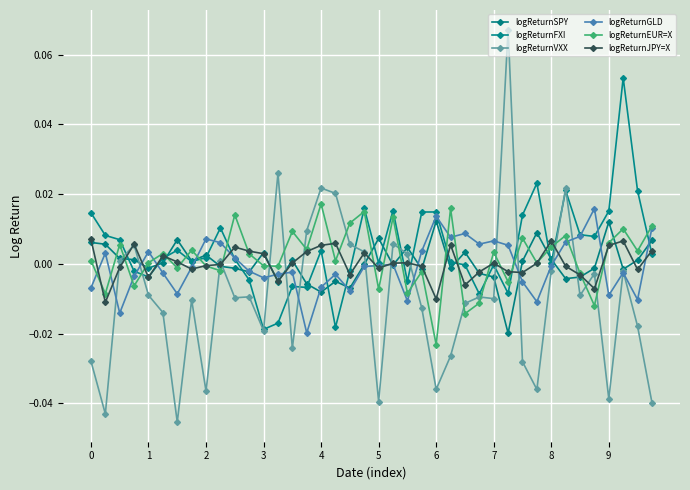

How many distinct data groups are displayed?

6